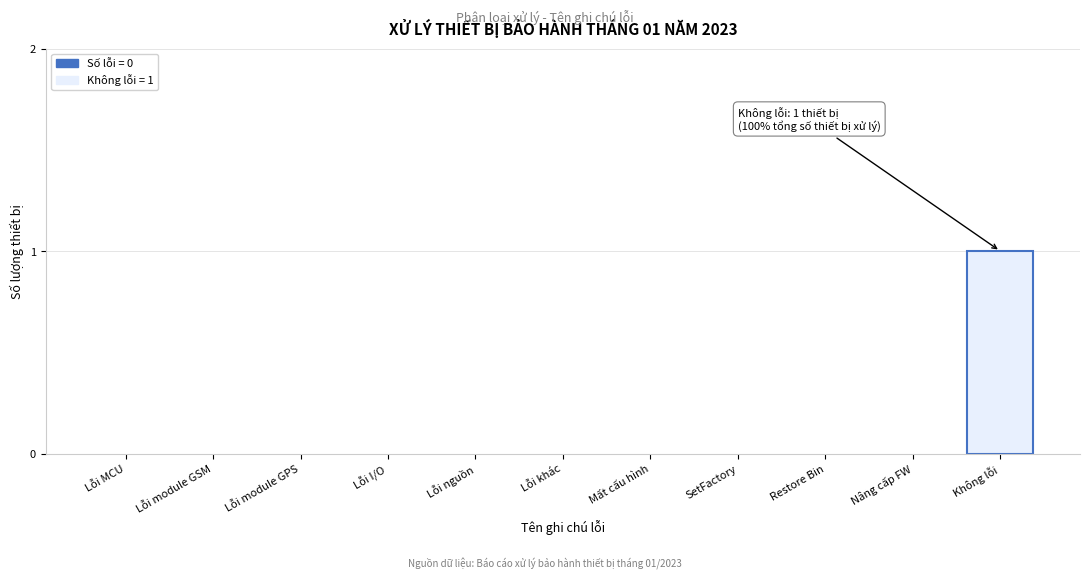

Reading left to right, list all the values displayed in this chart.

Lỗi MCU=0	Lỗi module GSM=0	Lỗi module GPS=0	Lỗi I/O=0	Lỗi nguồn=0	Lỗi khác=0	Mất cấu hình=0	SetFactory=0	Restore Bin=0	Nâng cấp FW=0	Không lỗi=1